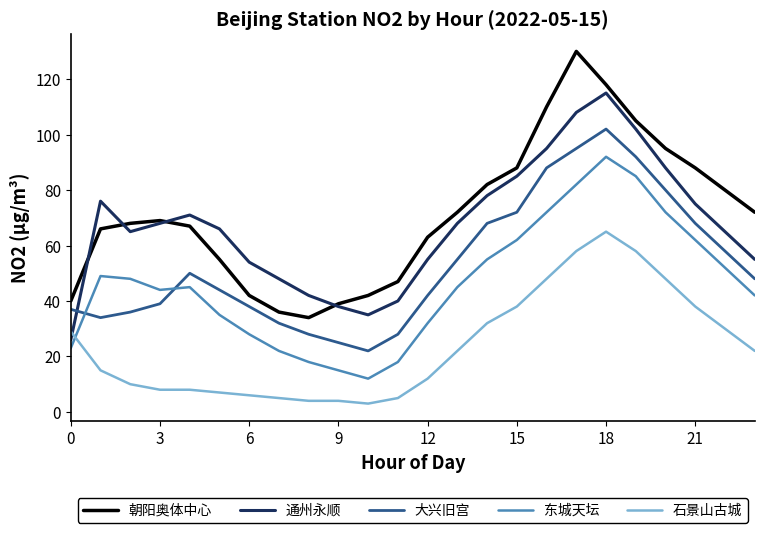

True or false: 大兴旧宫 and 朝阳奥体中心 intersect in this chart.

False